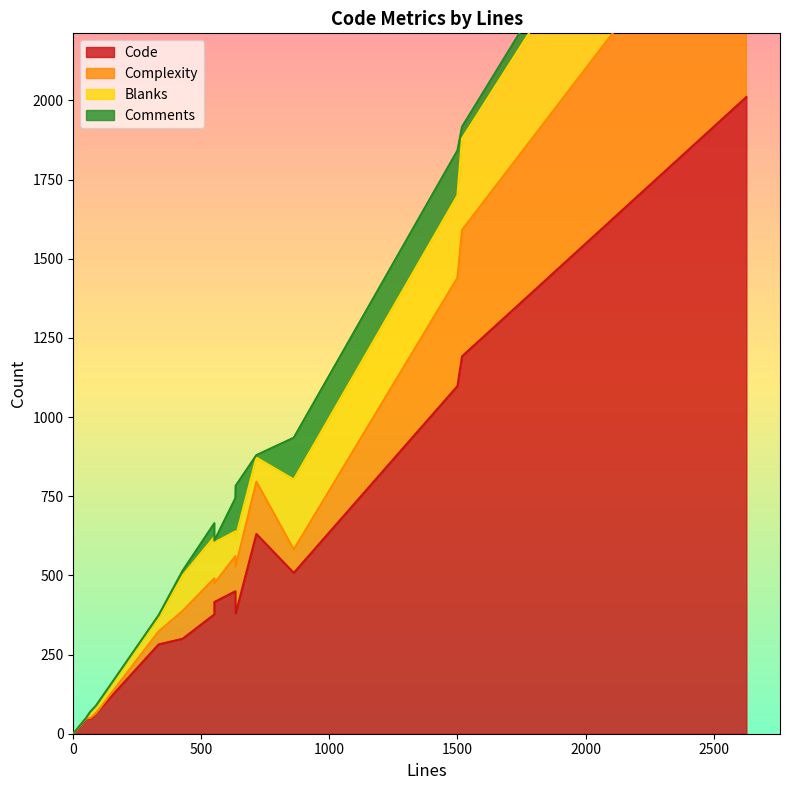

At which category does Complexity reach its first local valley?

551